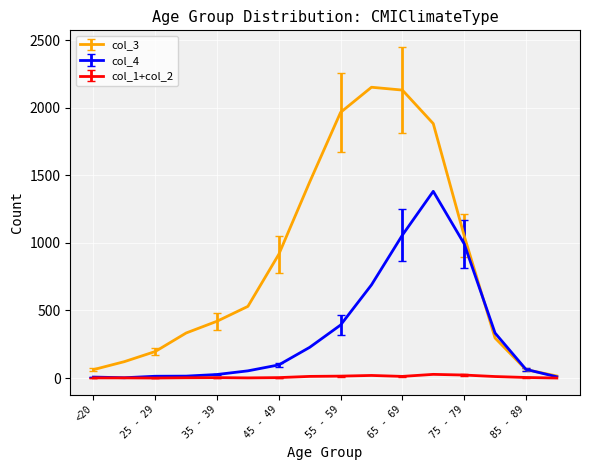

How many lines are shown in the chart?

3